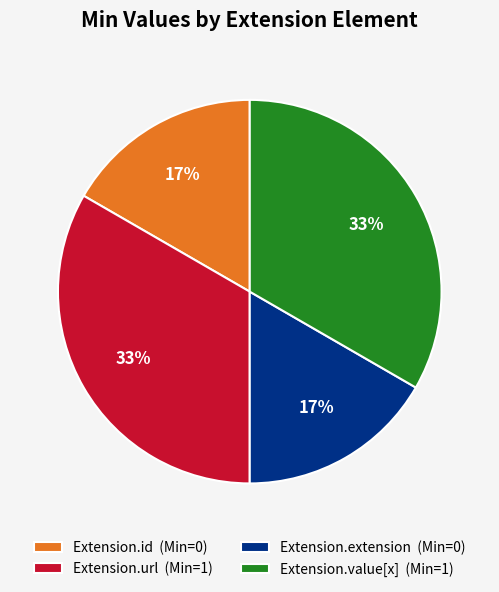

Is there a majority slice in this chart?

No